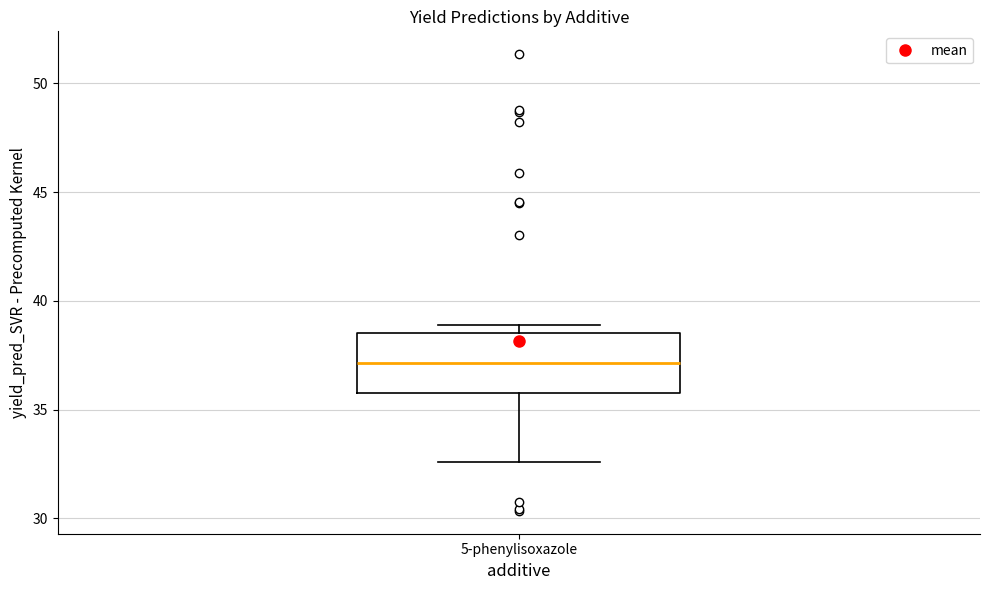

Where does the lower whisker of the box for 5-phenylisoxazole end on the y-axis? The values are not printed on the chart, so give them approximately, as read against the axis.

32.5